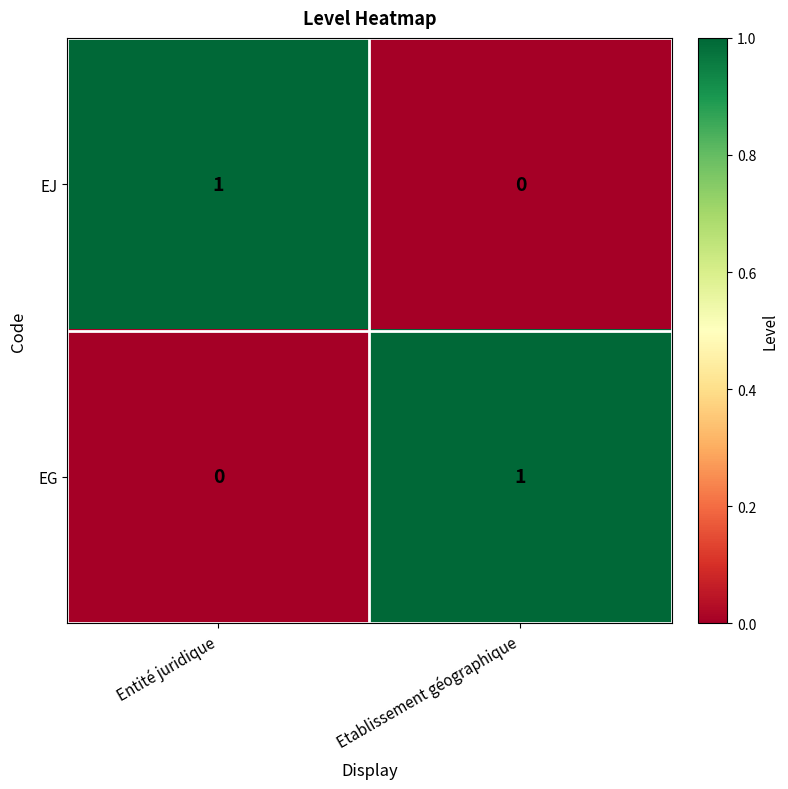

Reading left to right, what are all the values shown in this chart?

EJ: 1	0
EG: 0	1